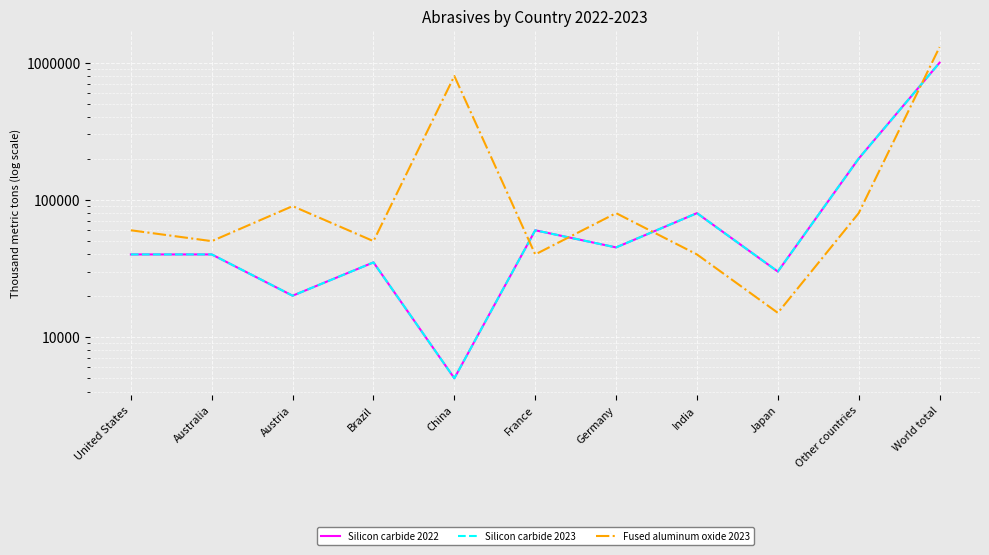

How many values in the Silicon carbide 2022 series exceed 40000?

5